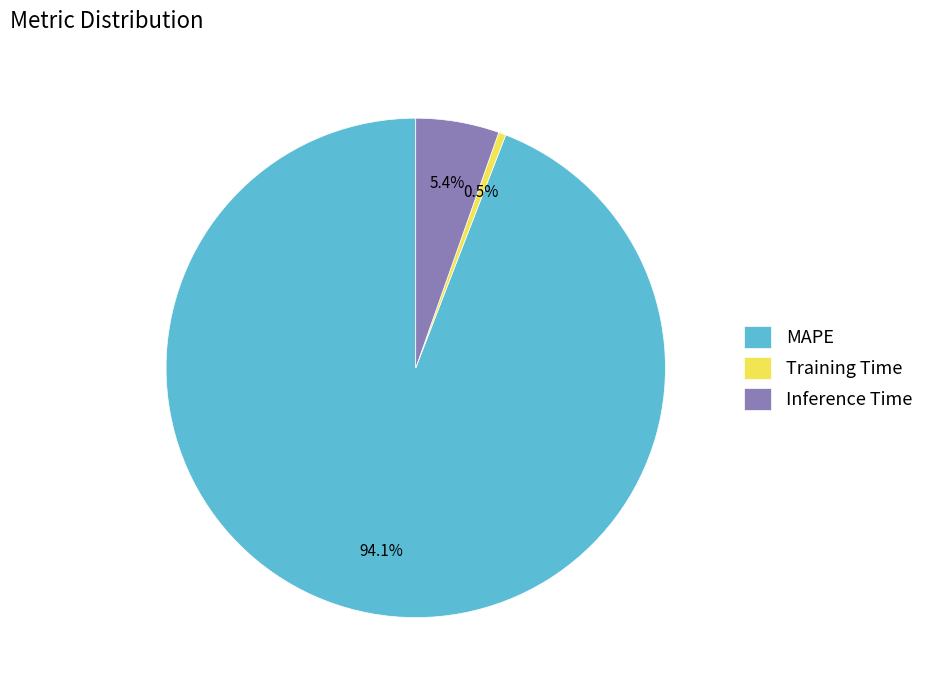

How many slices are in this pie chart?

3